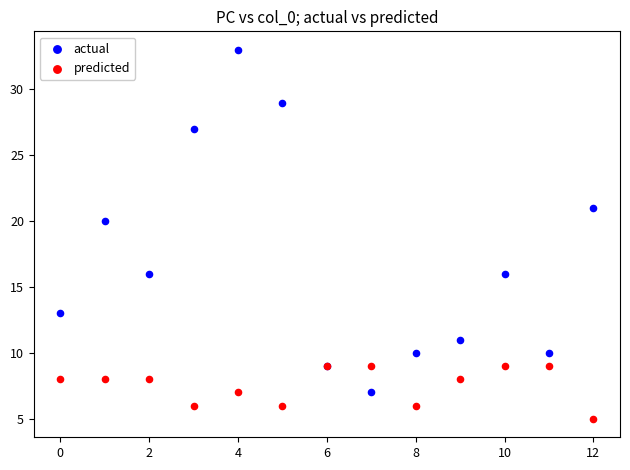

Which series contains the highest Y value?

actual